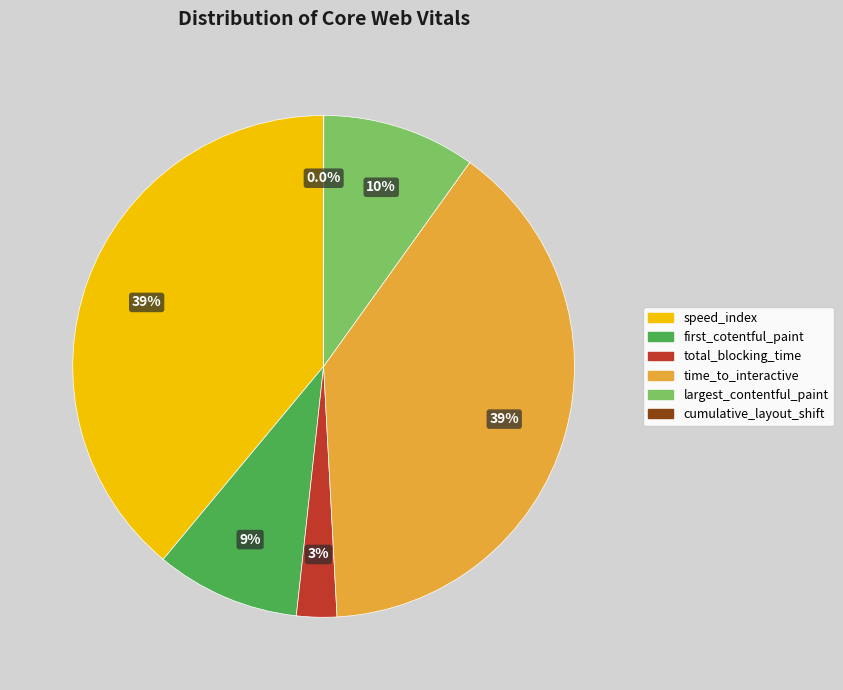

What portion of the pie excludes first_cotentful_paint?

90.7%